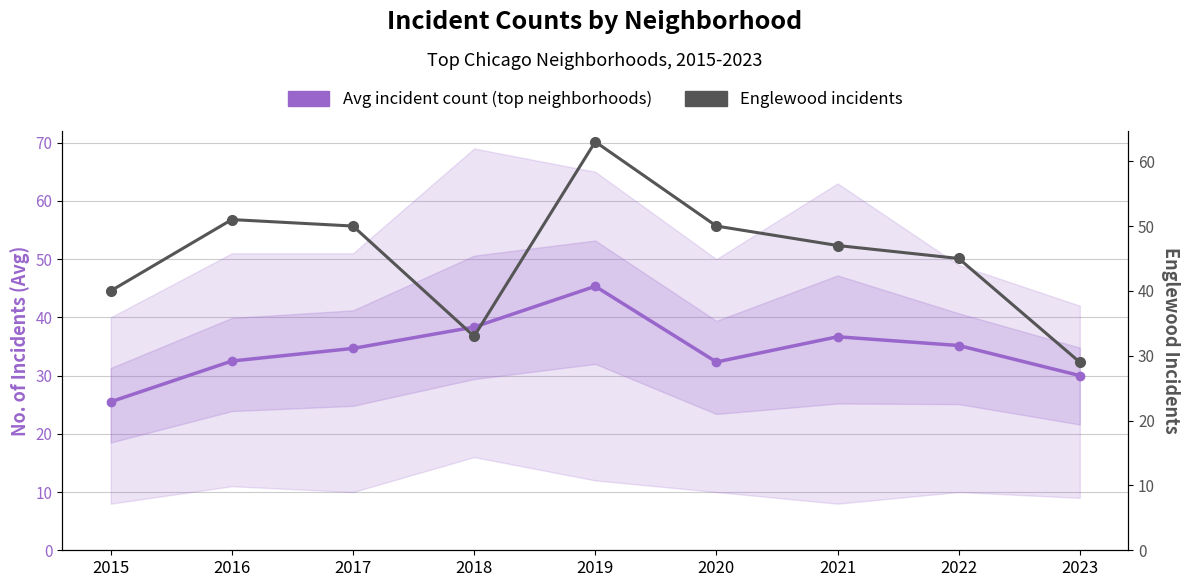

List the labels in order of Avg incident count (top neighborhoods) value, smallest first.

2015, 2023, 2020, 2016, 2017, 2022, 2021, 2018, 2019